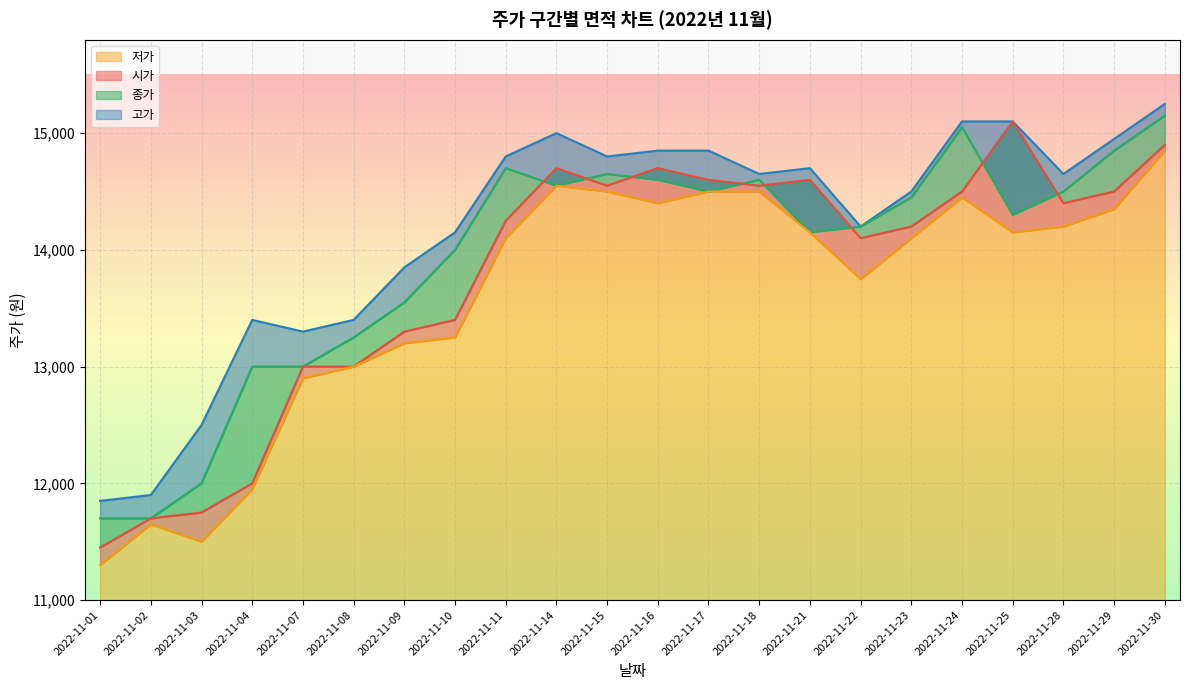

What is the sum of all 저가 values?

299300